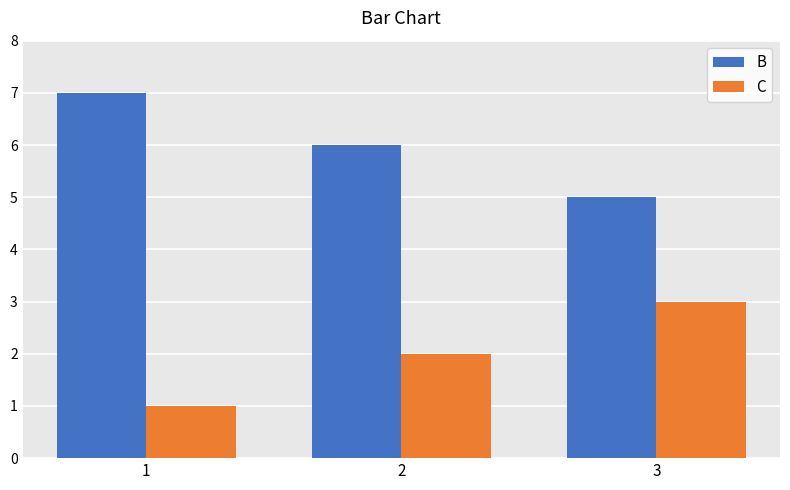

What is the average value of the B series?

6